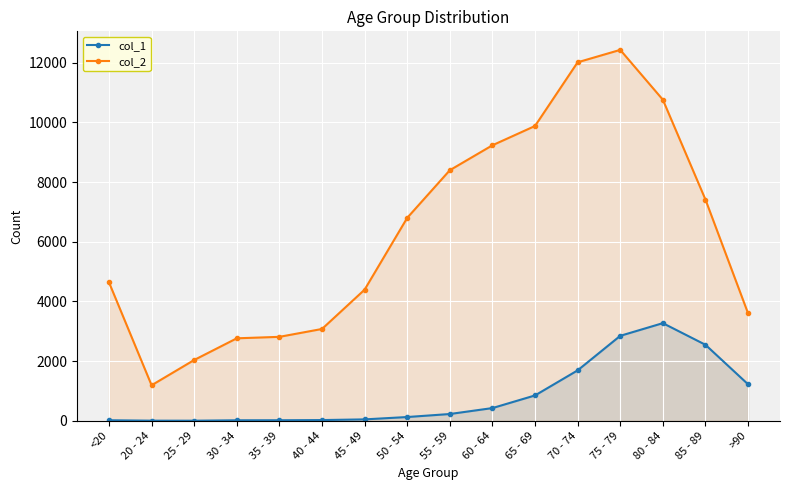

List the series in order of their peak value, highest first.

col_2, col_1